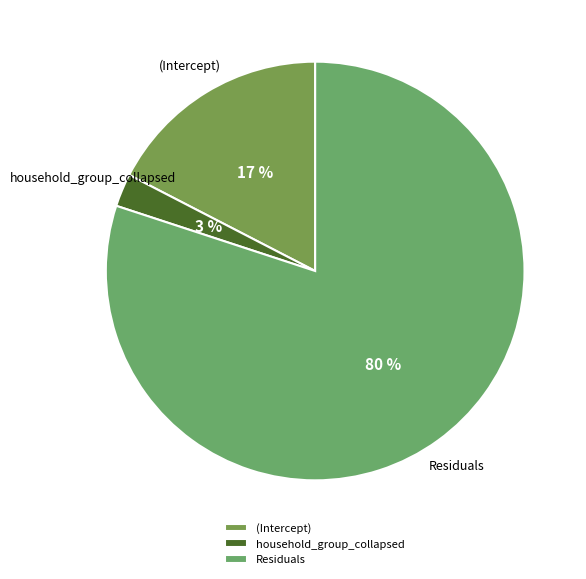

To the nearest percent, what is the combined percentage of Residuals and (Intercept)?

97%